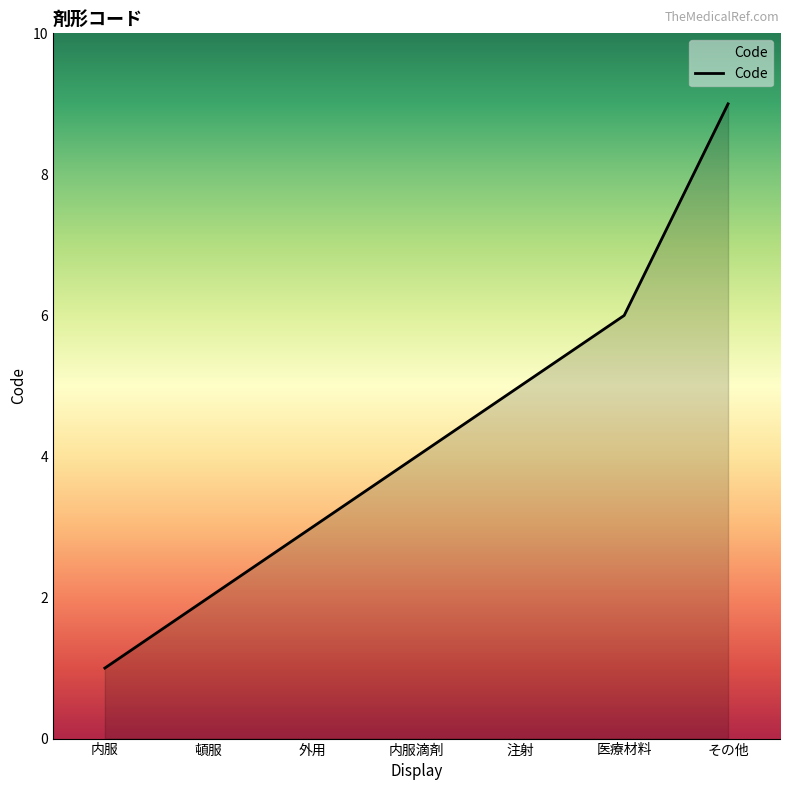

Is it true that the value at 内服滴剤 is 4?

True